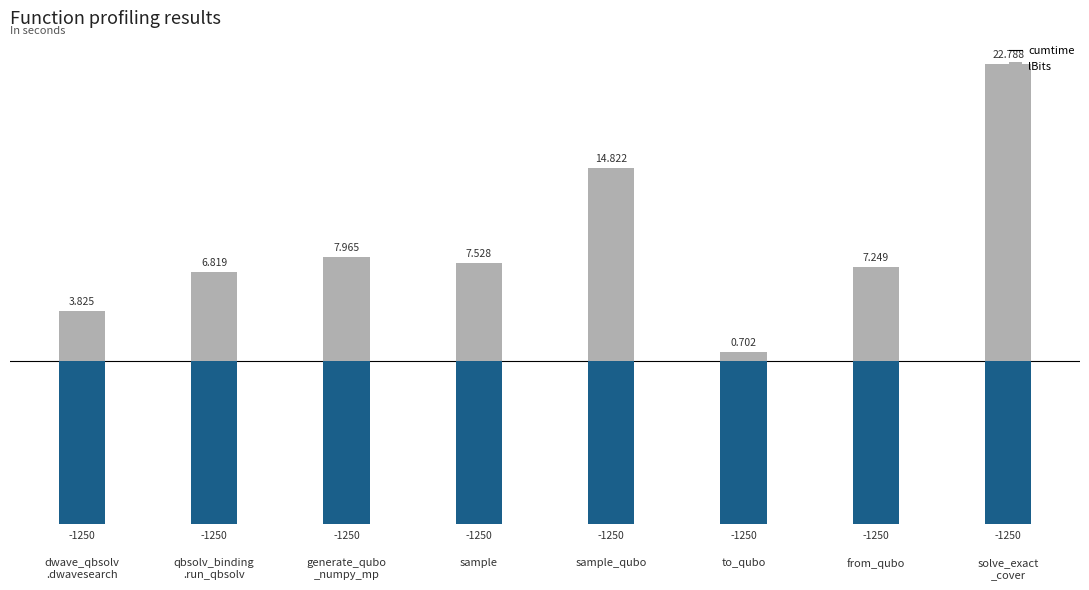

Rank the series by their maximum value, from highest to lowest.

cumtime, lBits